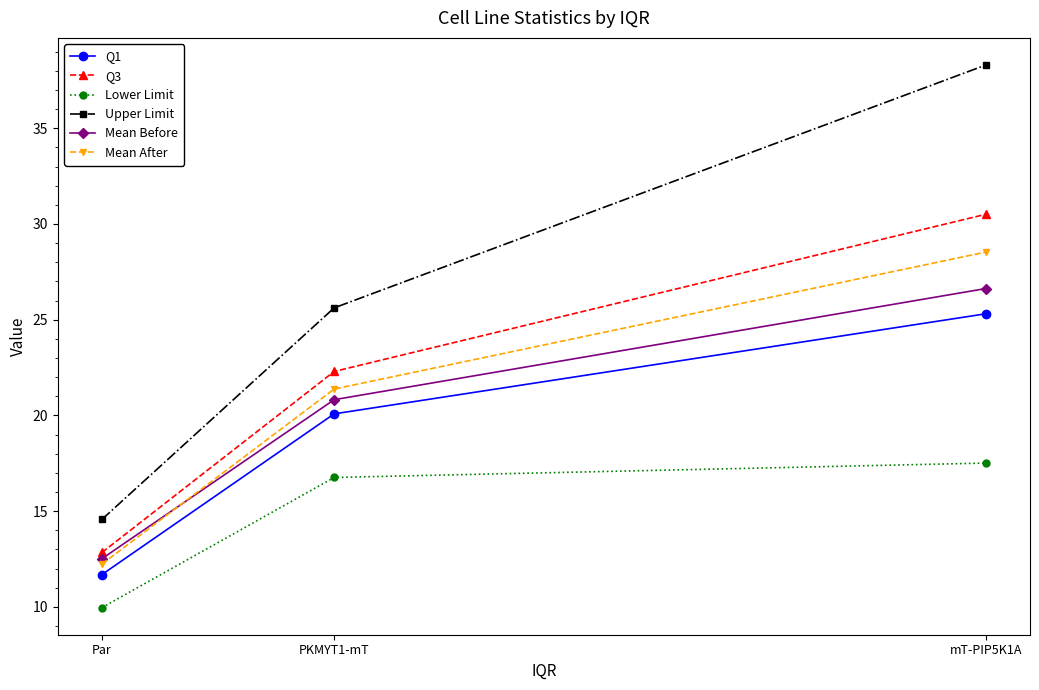

Reading left to right, what are all the values shown in this chart?

Q1: 11.7	20.1	25.3
Q3: 12.8	22.3	30.5
Lower Limit: 10.0	16.8	17.5
Upper Limit: 14.6	25.6	38.3
Mean Before: 12.5	20.8	26.6
Mean After: 12.2	21.4	28.5